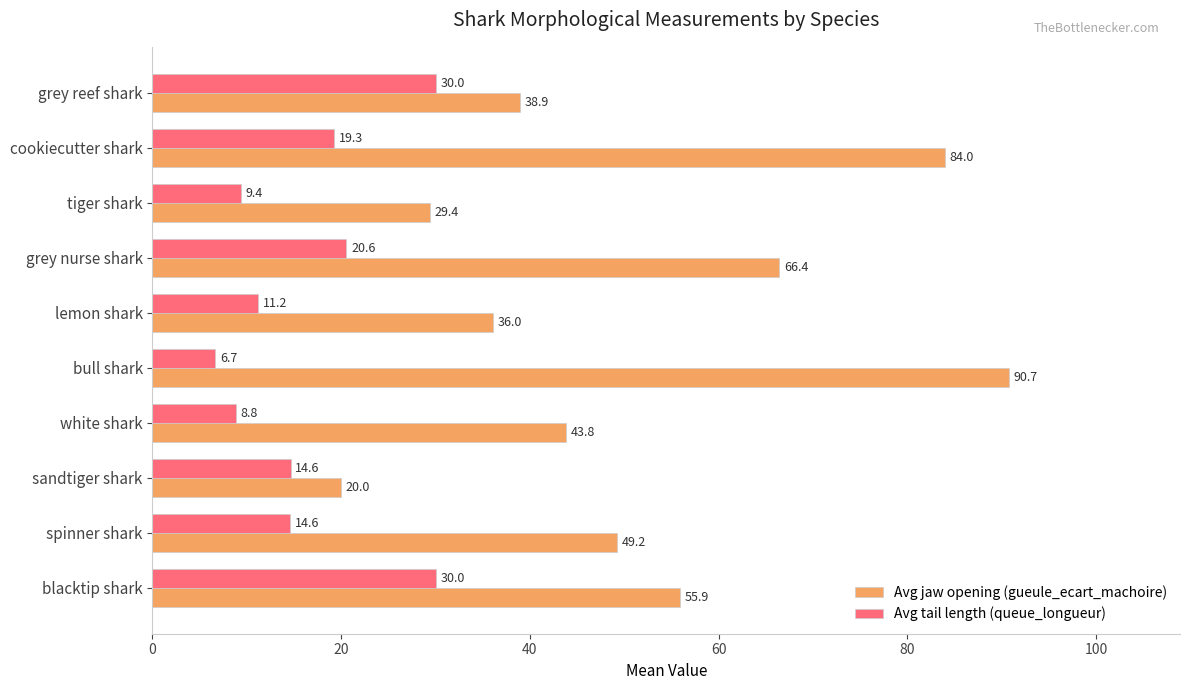

True or false: Avg jaw opening (gueule_ecart_machoire) has a value of 33.8 at cookiecutter shark.

False